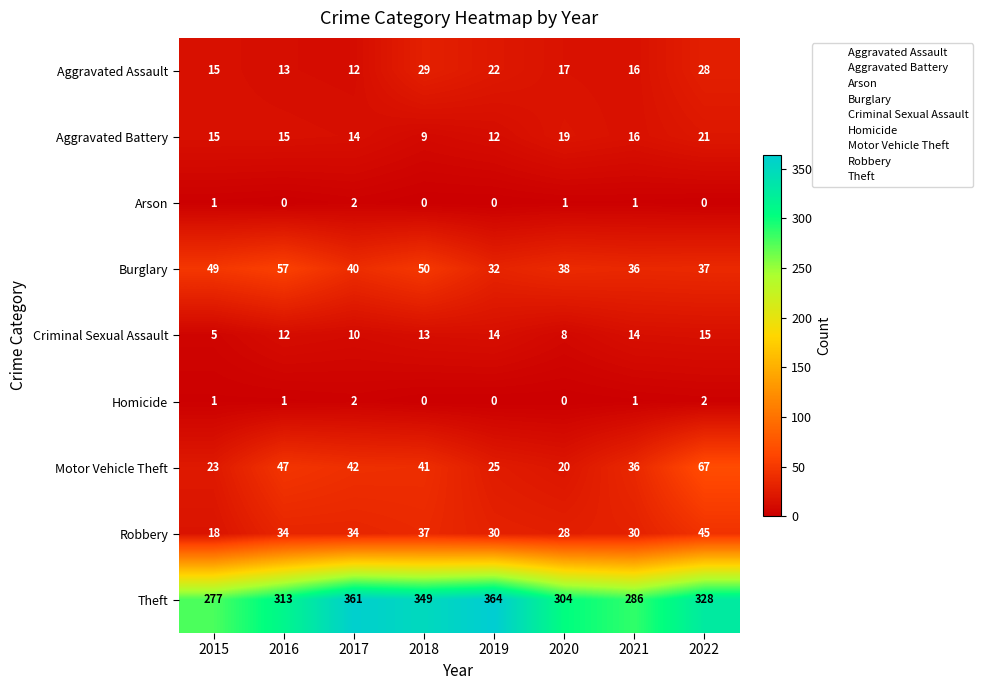

What value does the Aggravated Assault series have at 2017?

12